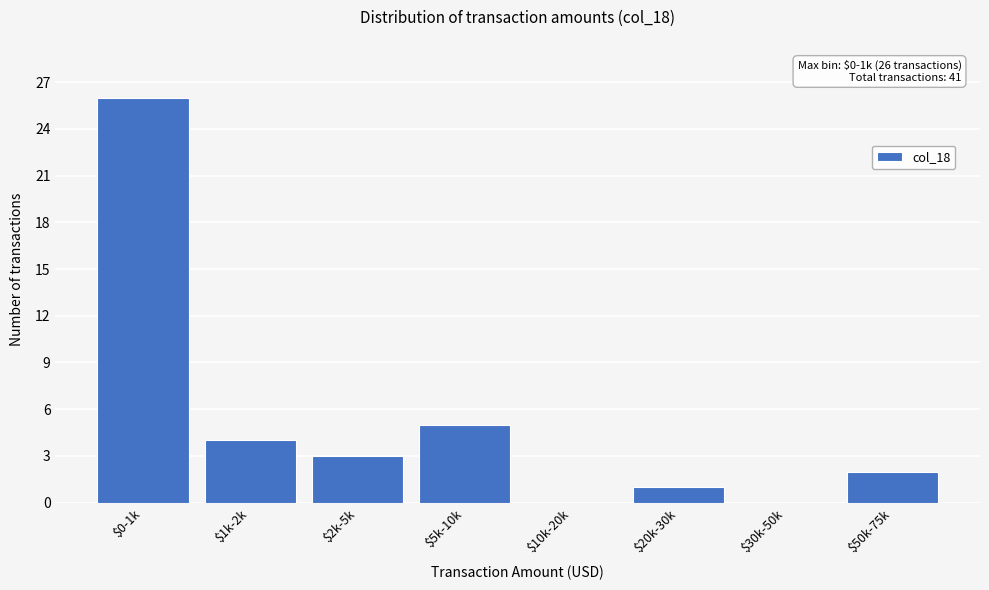

At which label is the value closest to 13?

$5k-10k